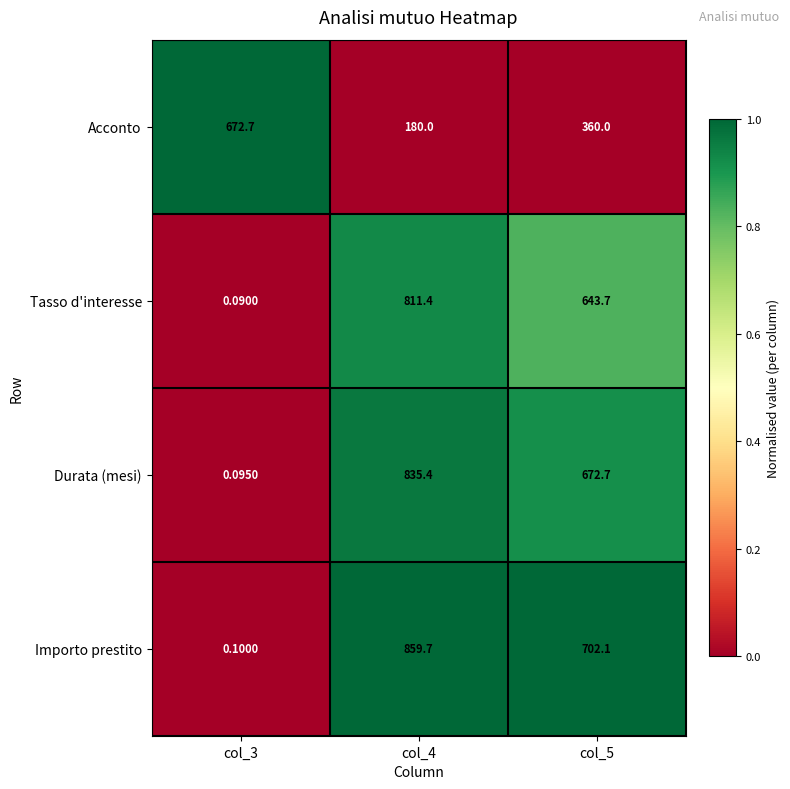

At how many categories does at least one series exceed 0?

3